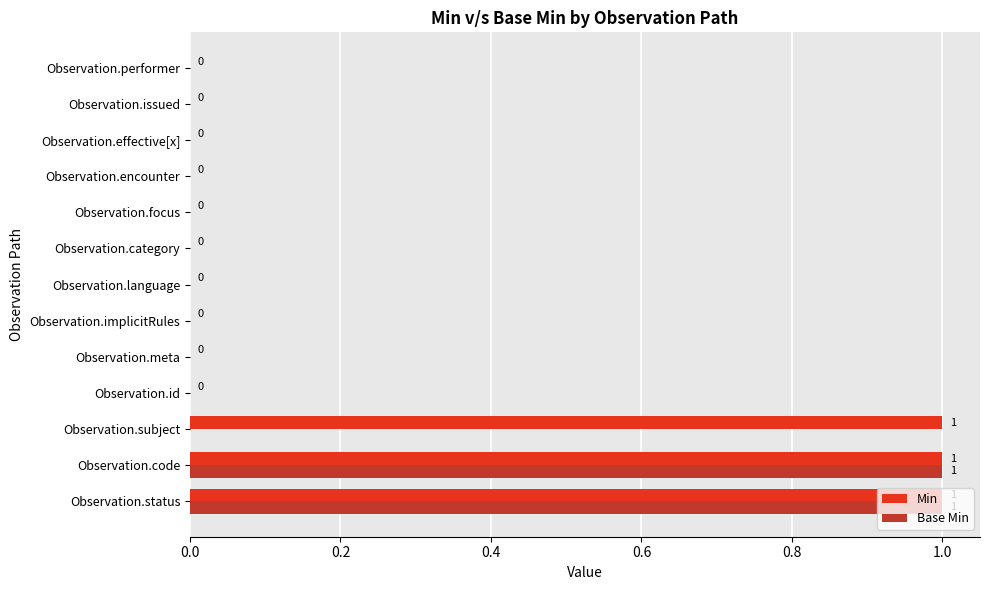

Is it true that Min equals -1 at Observation.language?

False